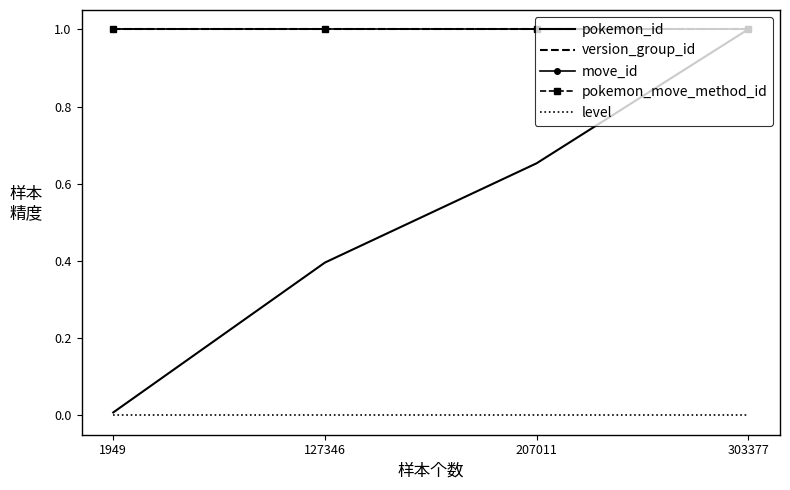

True or false: pokemon_id and version_group_id intersect in this chart.

False